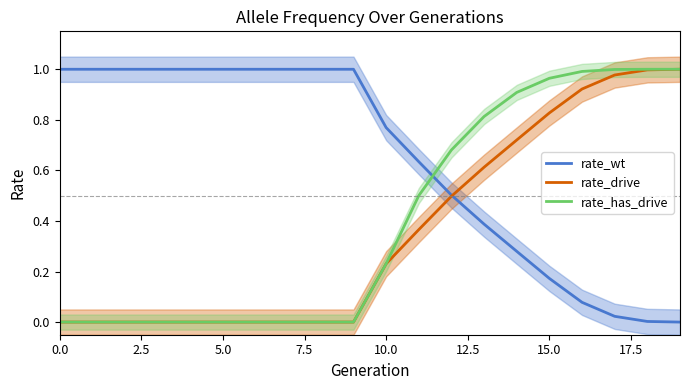

What is the sum of all rate_has_drive values?

8.1